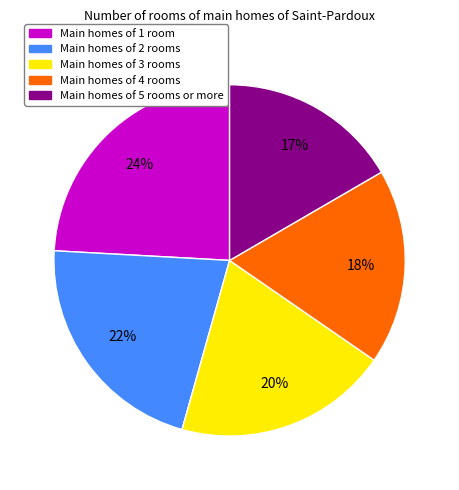

To the nearest percent, what is the average slice percentage?

20%